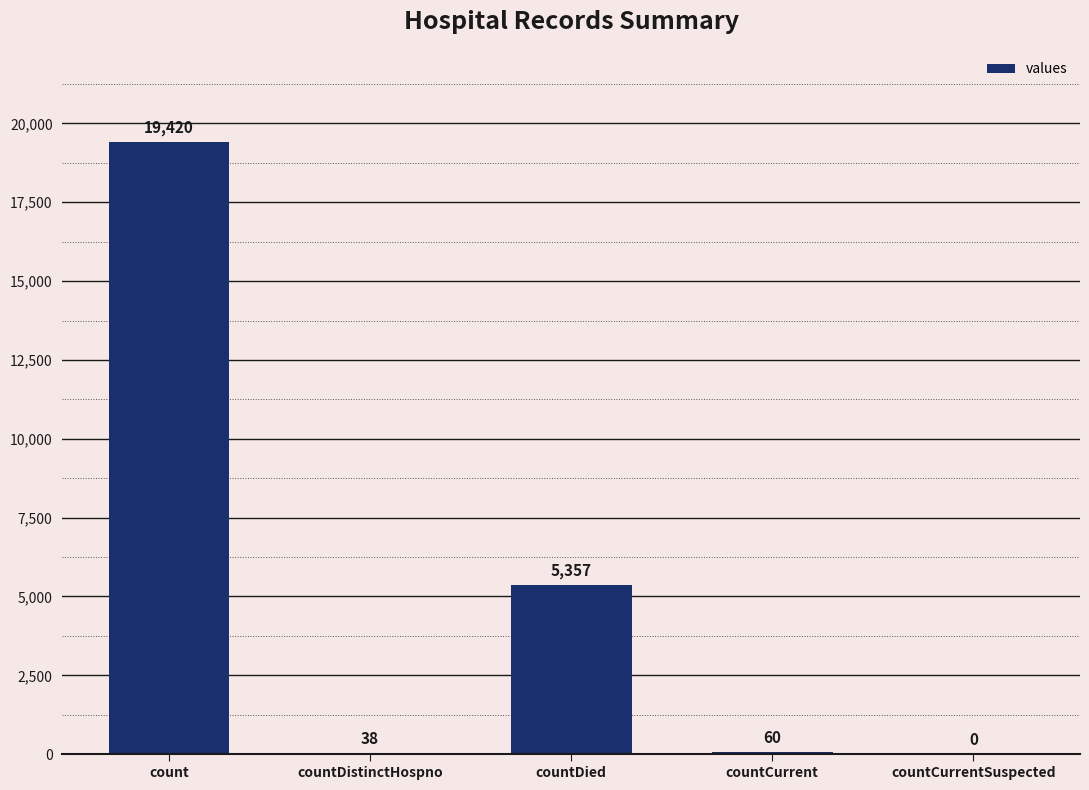

How many series are shown in this chart?

1